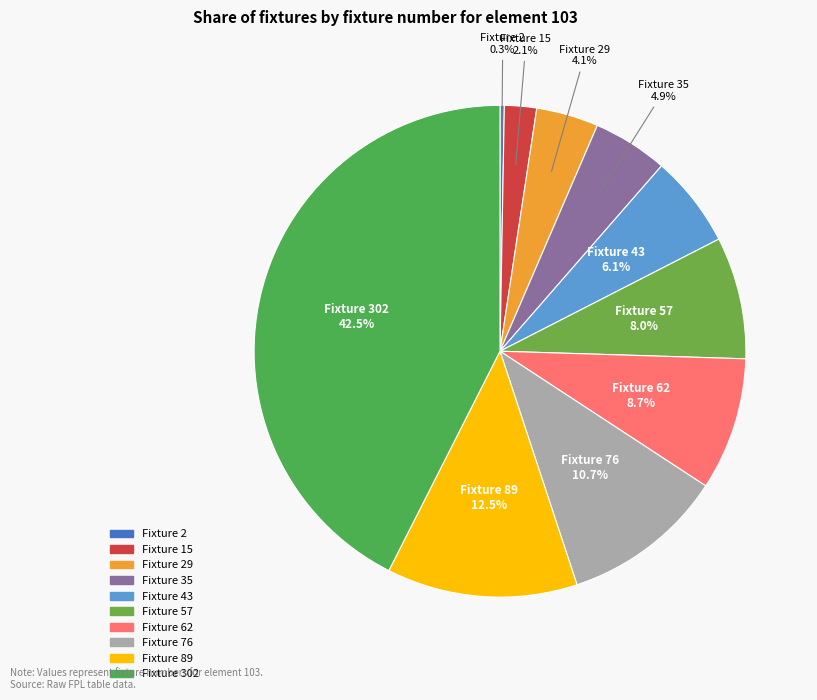

Which category has the smallest portion of the pie?

Fixture 2